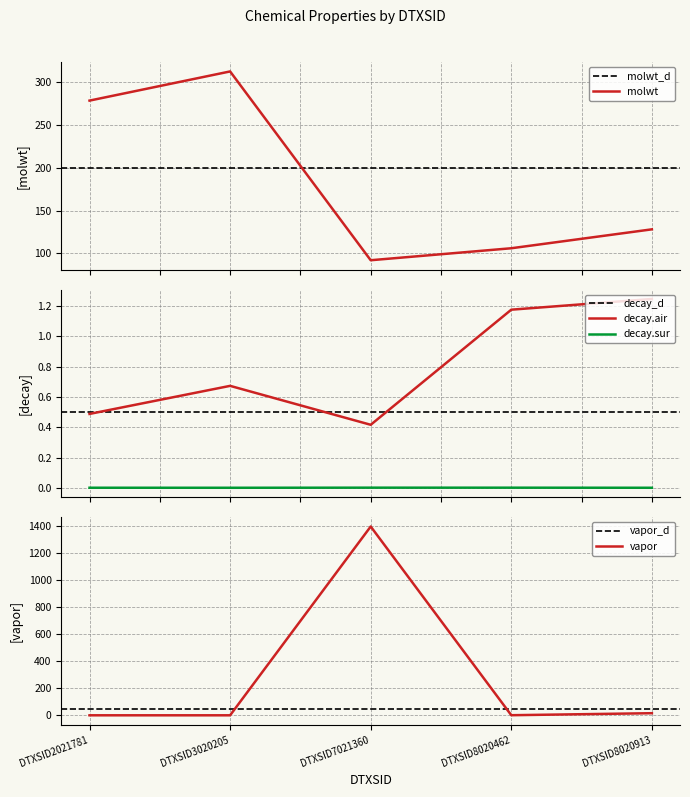

List the labels in order of vapor value, largest first.

DTXSID7021360, DTXSID8020913, DTXSID8020462, DTXSID2021781, DTXSID3020205